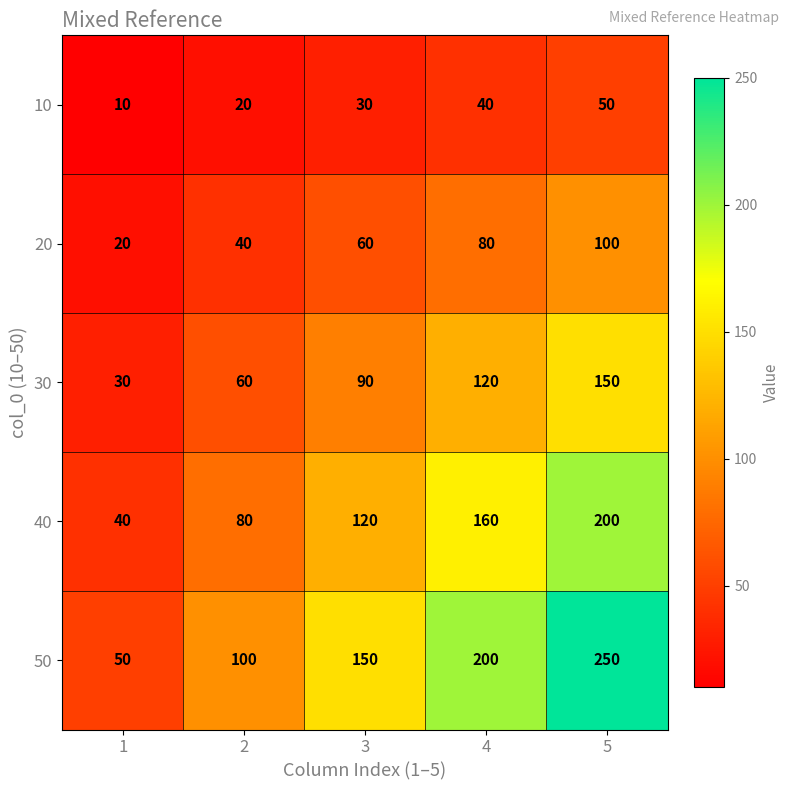

What is the smallest value displayed?

10